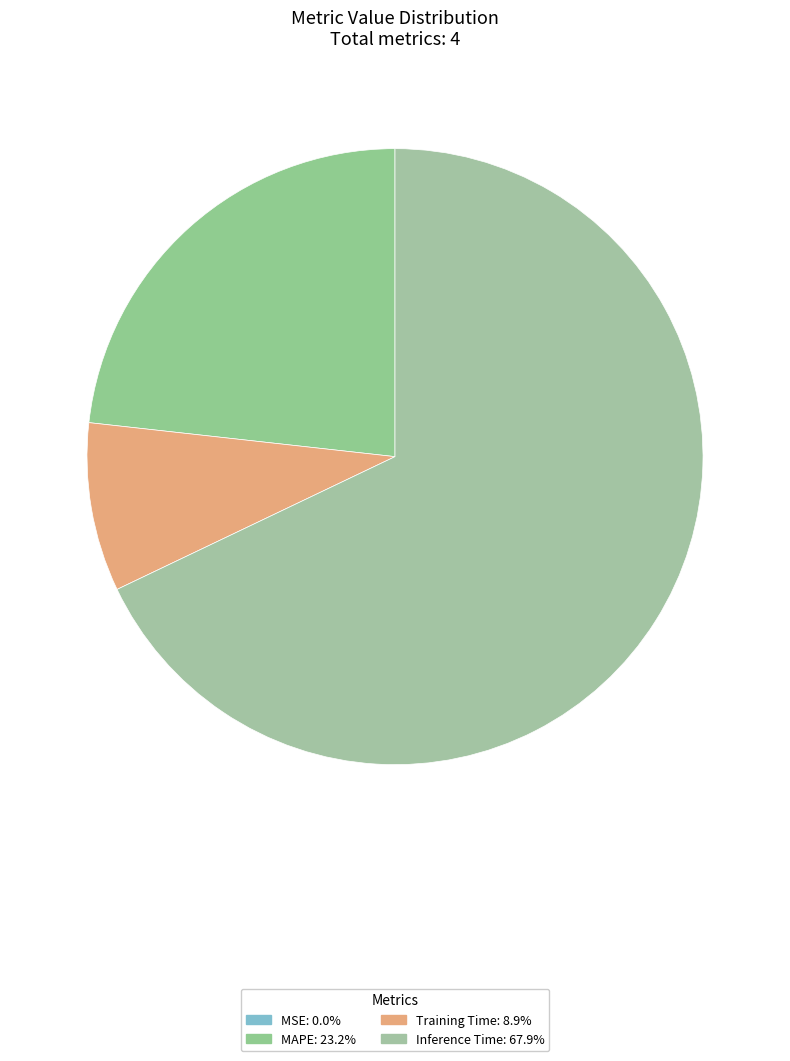

What is the smallest slice in the pie chart?

MSE